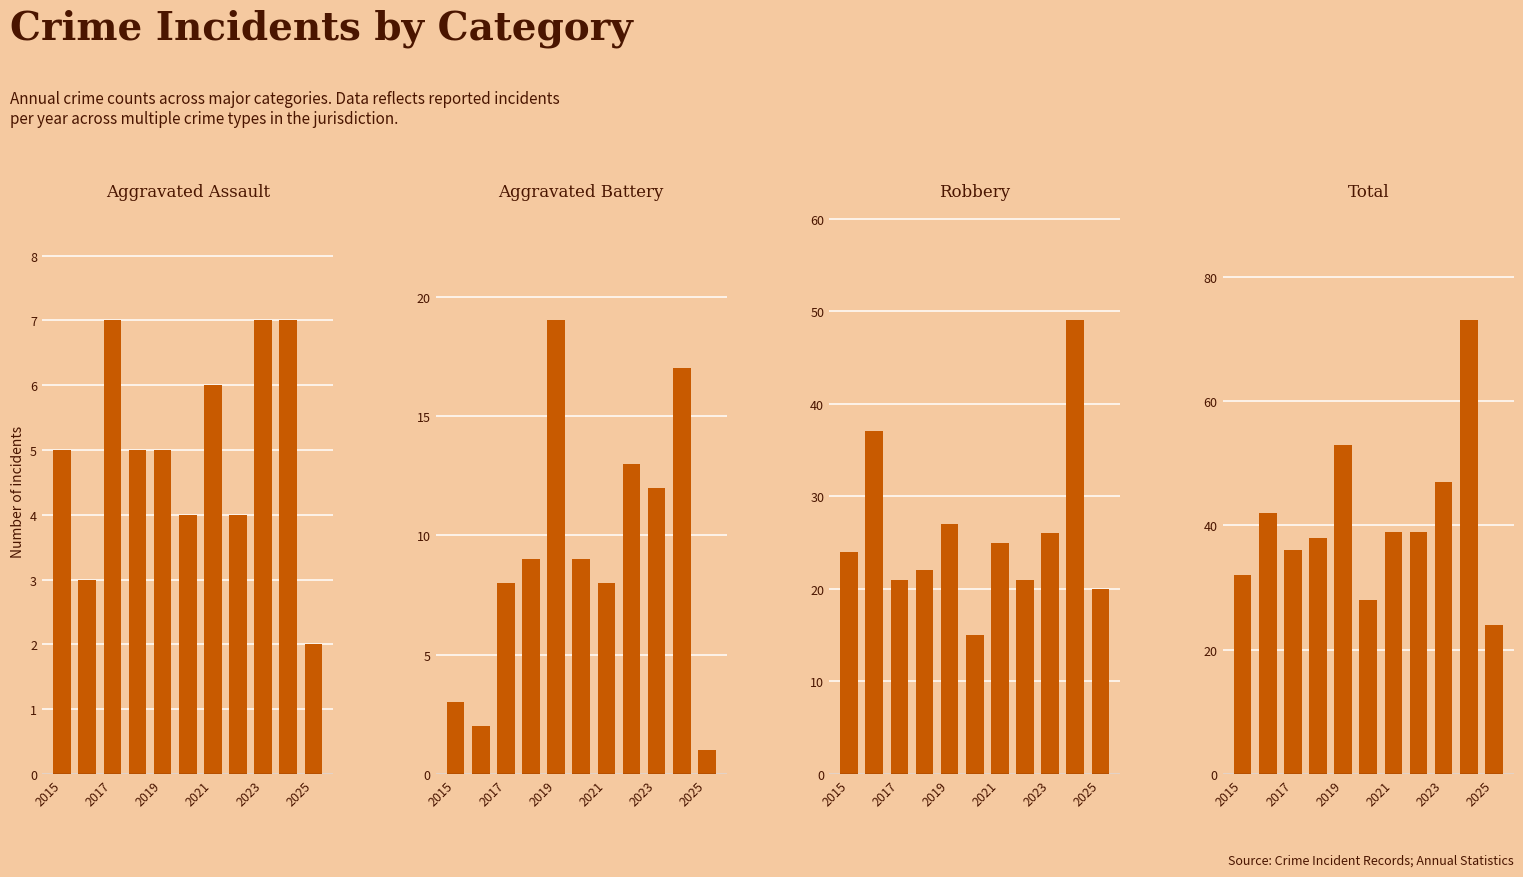

How many values in the Aggravated Battery series are below 9?

5